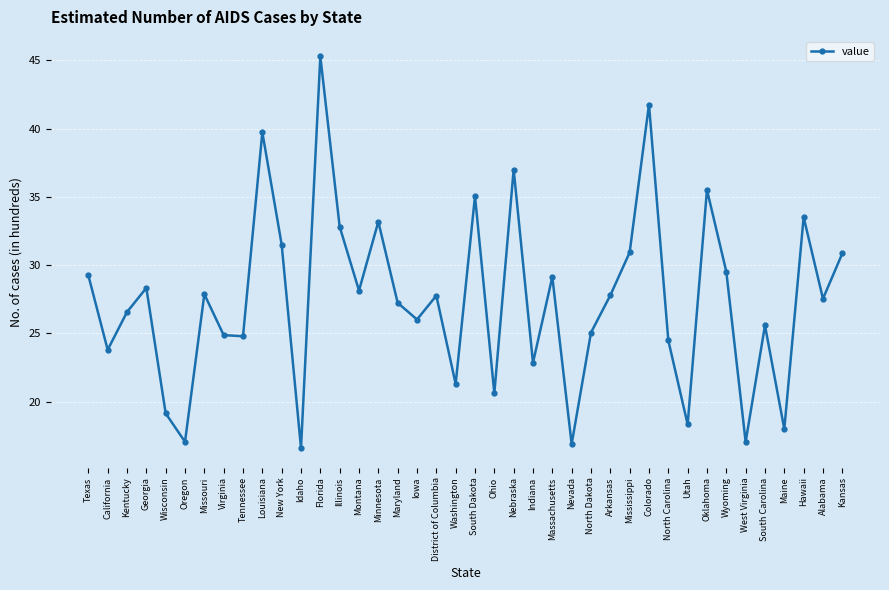

At which category does the data reach its first local valley?

California